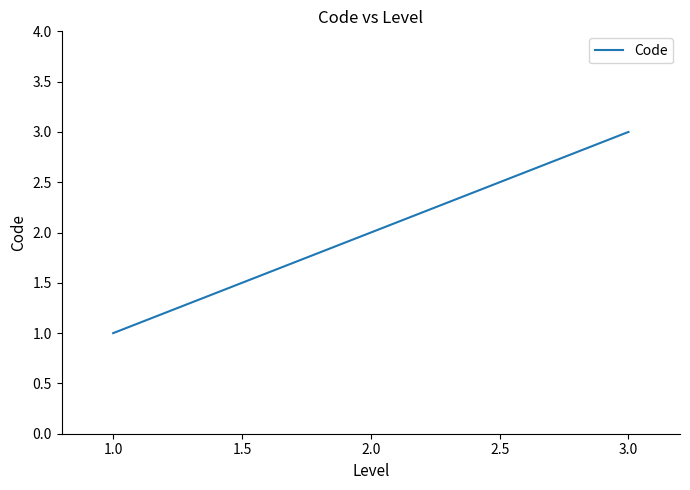

List the labels in order of value, smallest first.

1.0, 2.0, 3.0